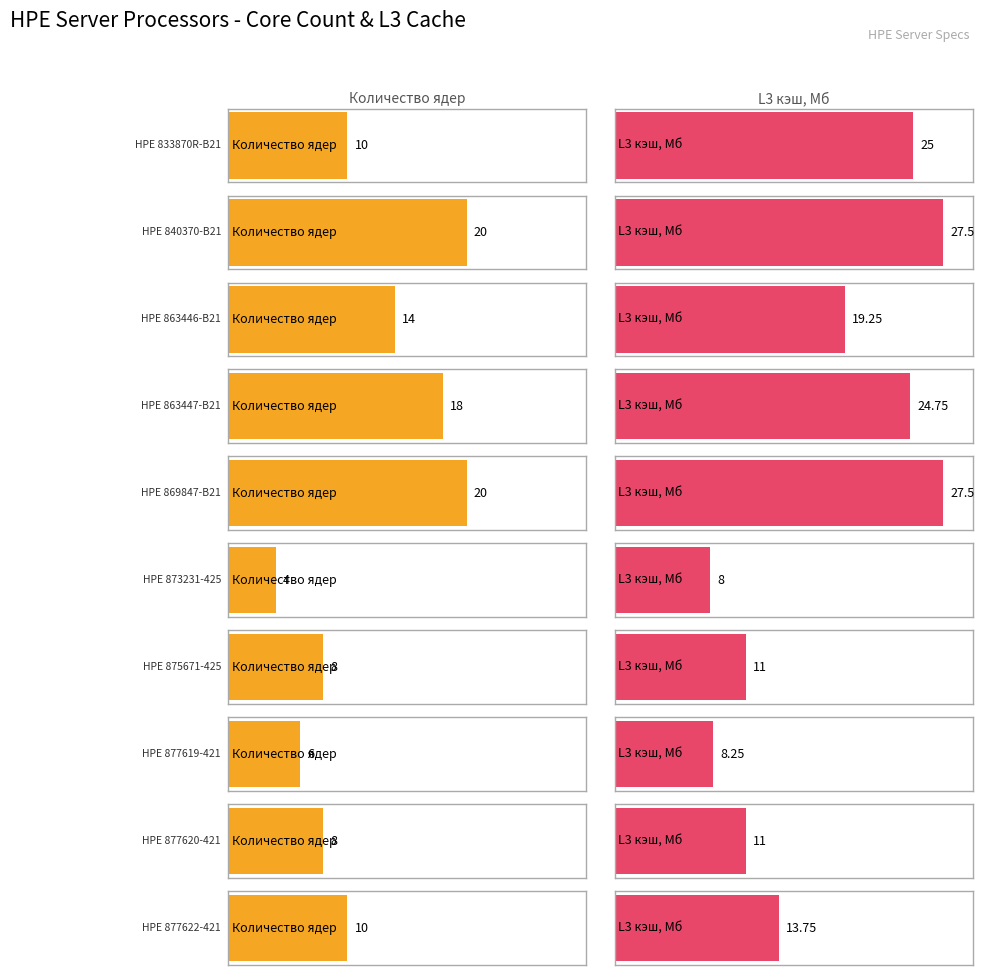

What is the difference between the highest and lowest values at HPE 877622-421?

3.8